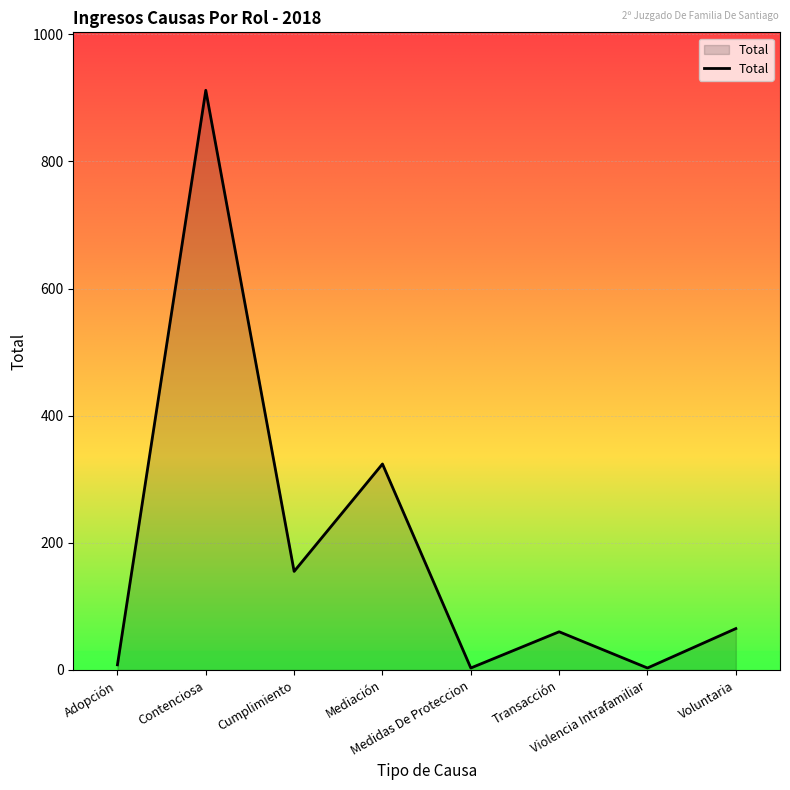

How many interior local valleys (lower than both neighbors) does the data have?

3